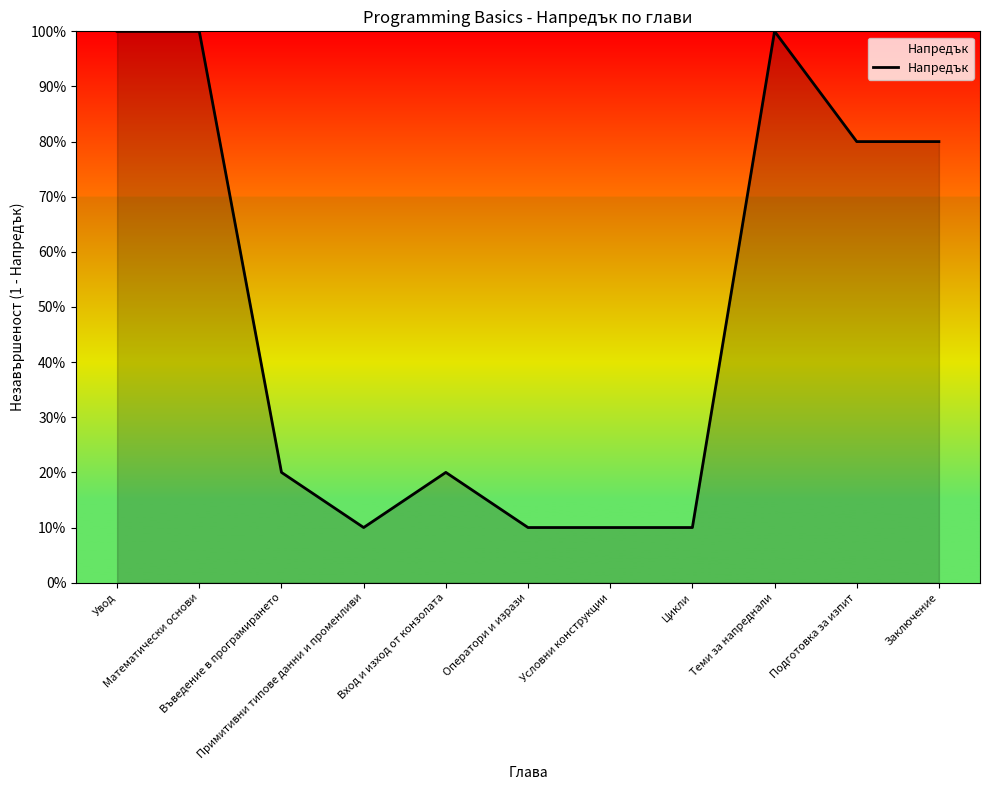

Does the chart have visible grid lines?

No